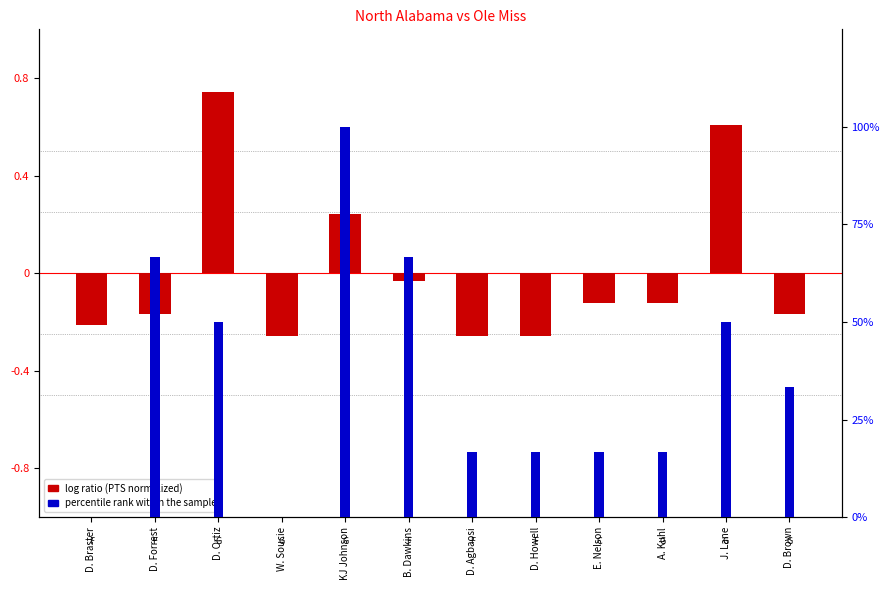

Rank the categories by log ratio (PTS normalized) value from highest to lowest.

D. Ortiz, J. Lane, KJ Johnson, B. Dawkins, E. Nelson, A. Kuhl, D. Forrest, D. Brown, D. Braster, W. Soucie, D. Agbaosi, D. Howell